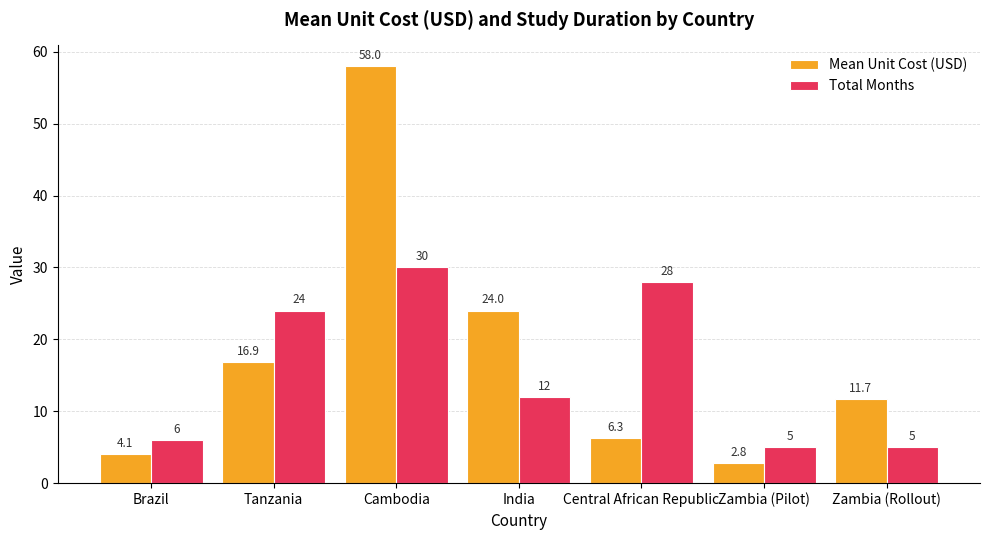

What is the label of the 6th bar from the left?

Zambia (Pilot)